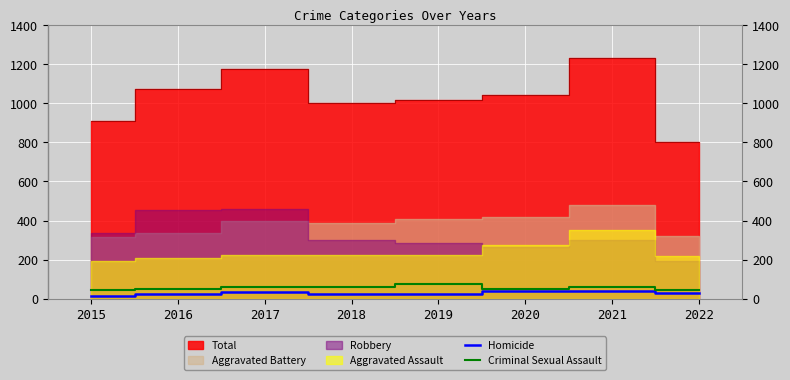

At which category does Criminal Sexual Assault reach its first local peak?

2017